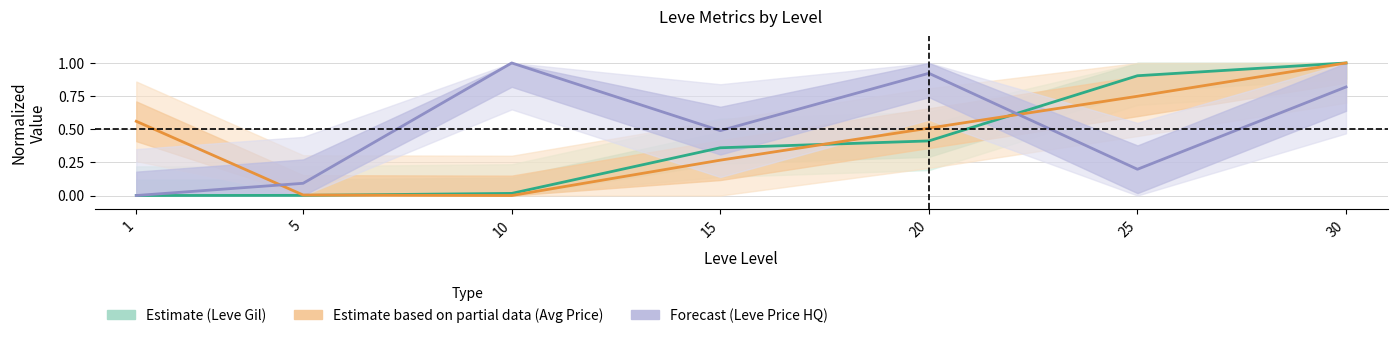

Which series has the largest total across all categories?

Forecast (Leve Price HQ)